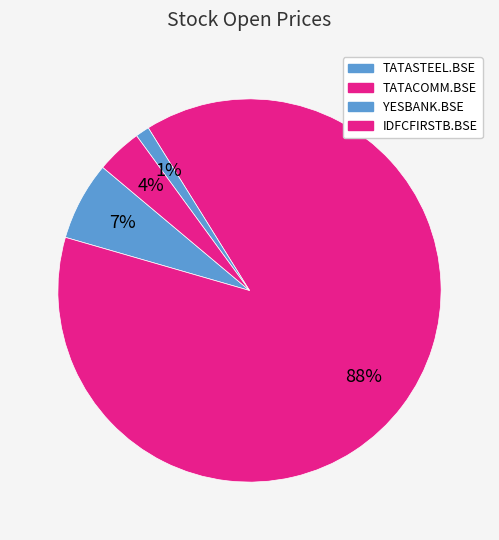

Is TATACOMM.BSE the majority of the pie?

Yes